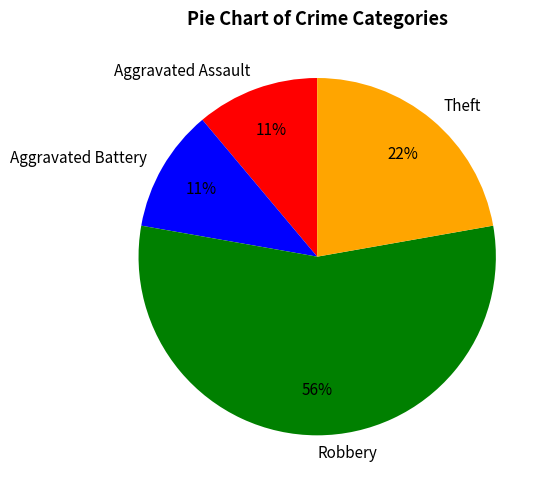

How many slices are in this pie chart?

4